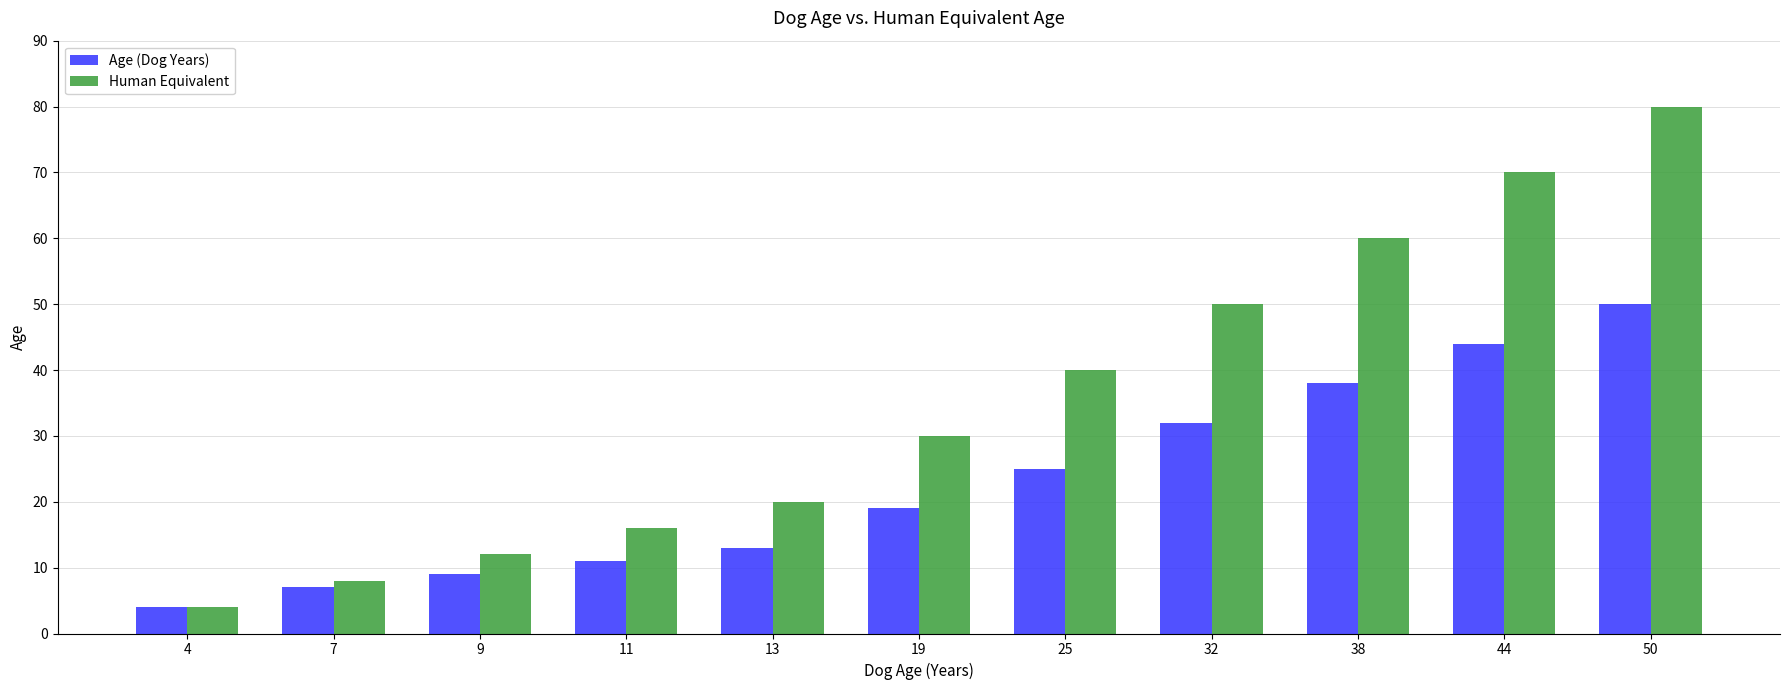

How many groups of bars are there?

11